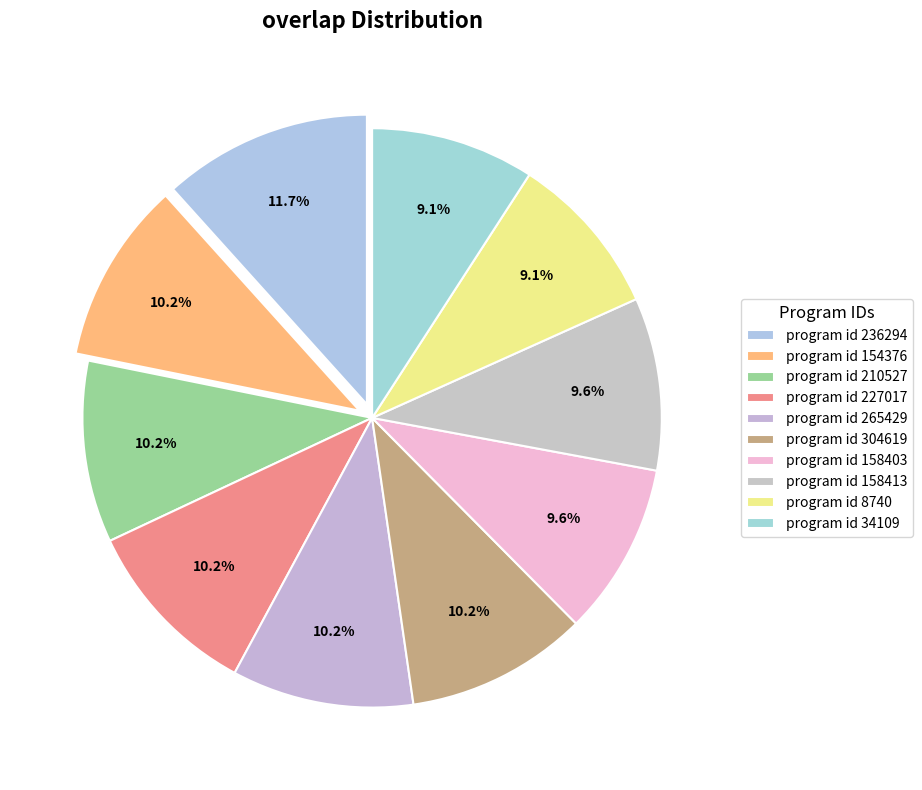

How many slices are in this pie chart?

10